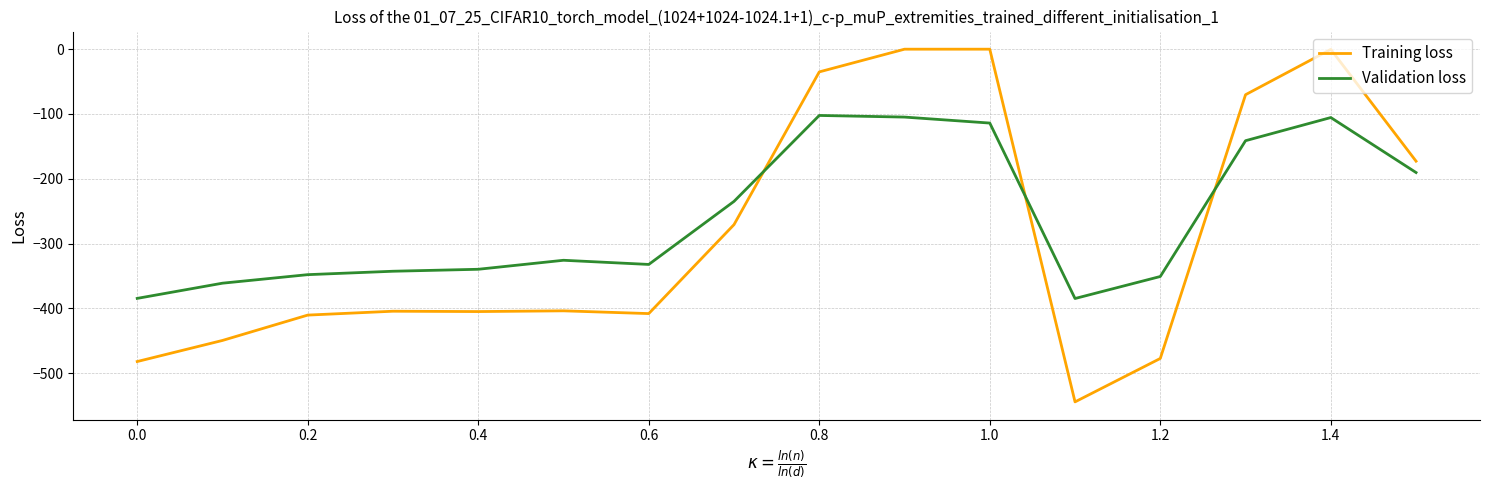

Rank the series by their maximum value, from lowest to highest.

Validation loss, Training loss